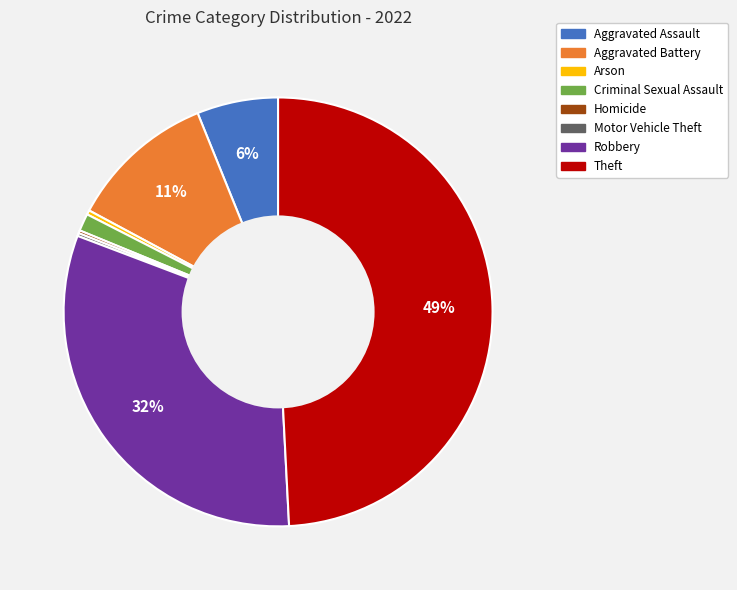

Does Theft represent more than half of the total?

No